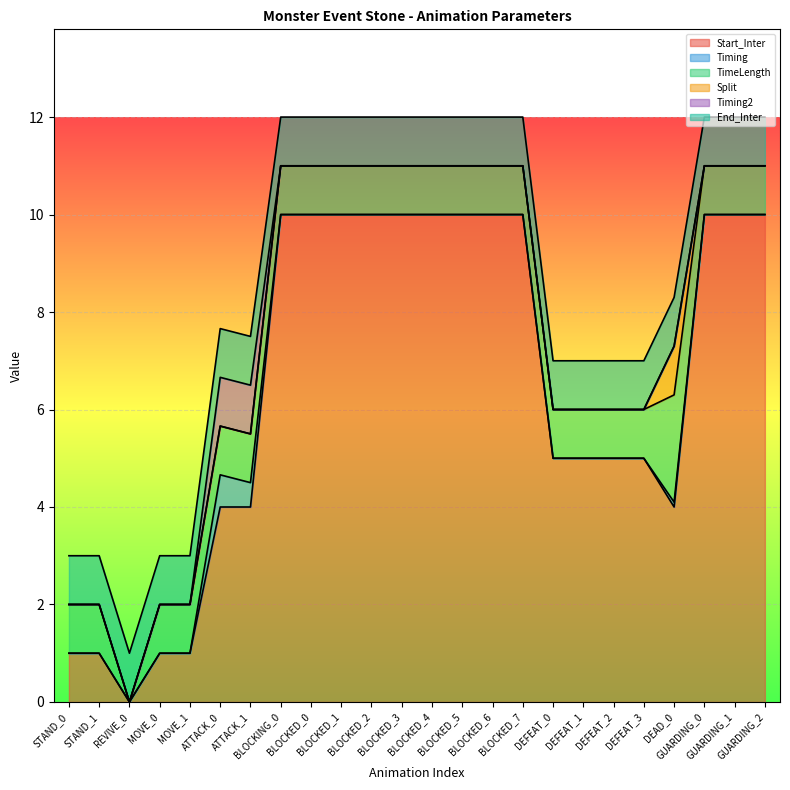

What value does the Start_Inter series have at GUARDING_0?

10.0